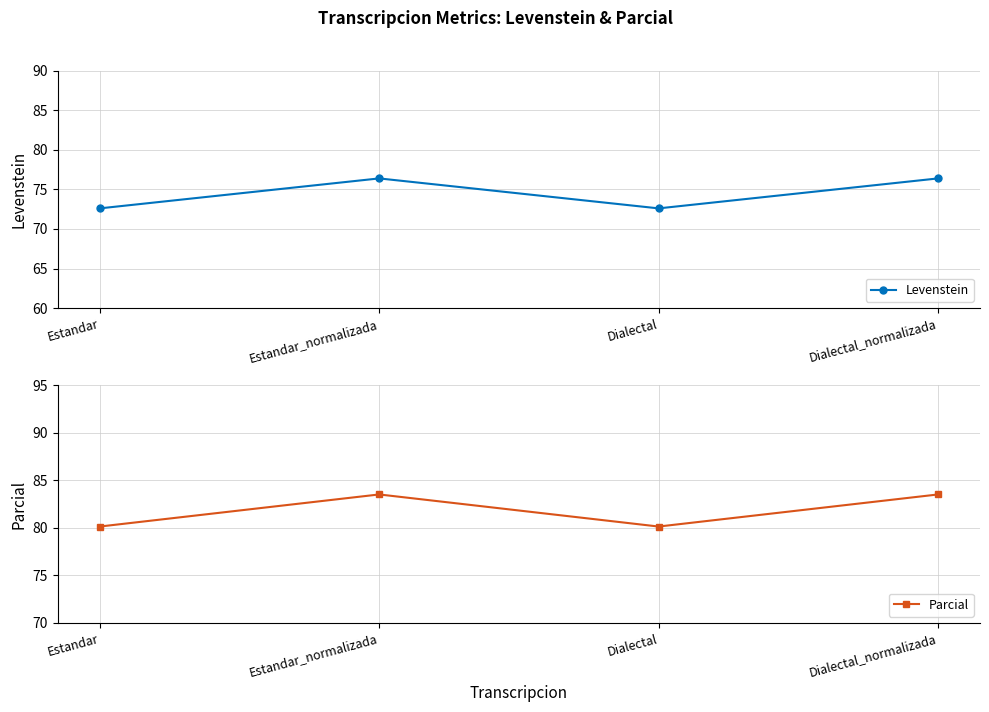

Rank the categories by Parcial value from highest to lowest.

Estandar_normalizada, Dialectal_normalizada, Estandar, Dialectal